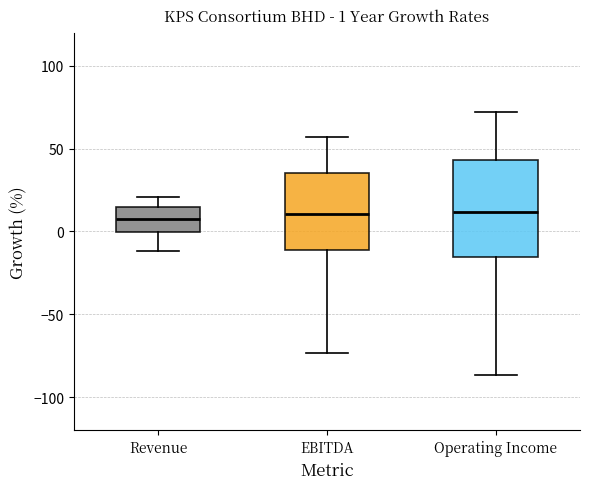

Comparing the boxes themselves (not the whiskers), which one is the tallest?

Operating Income